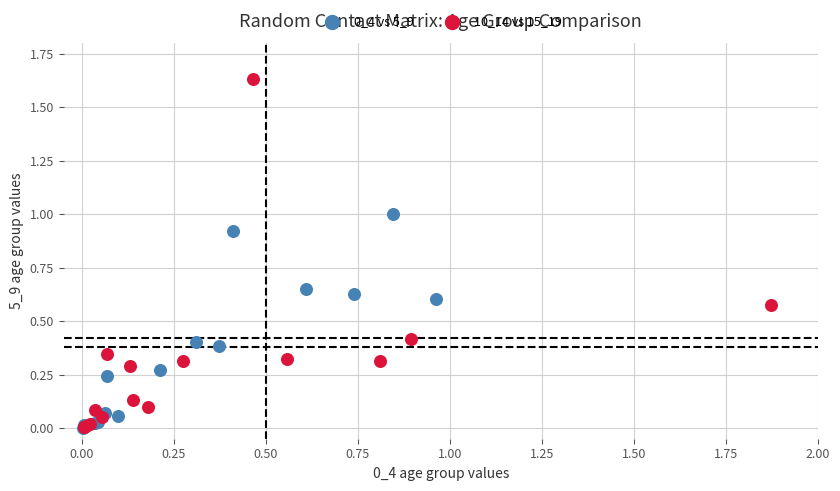

Which series contains the highest Y value?

10_14 vs 15_19